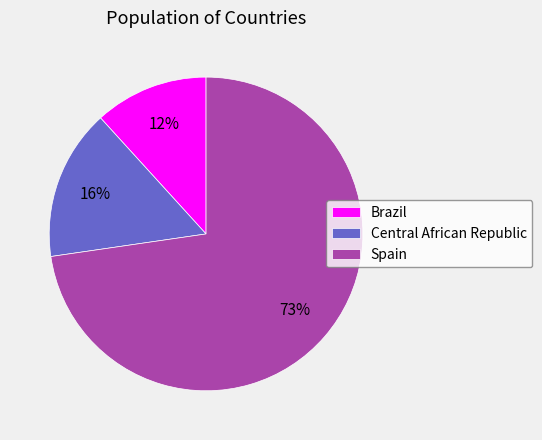

Which has a higher value, Central African Republic or Brazil?

Central African Republic